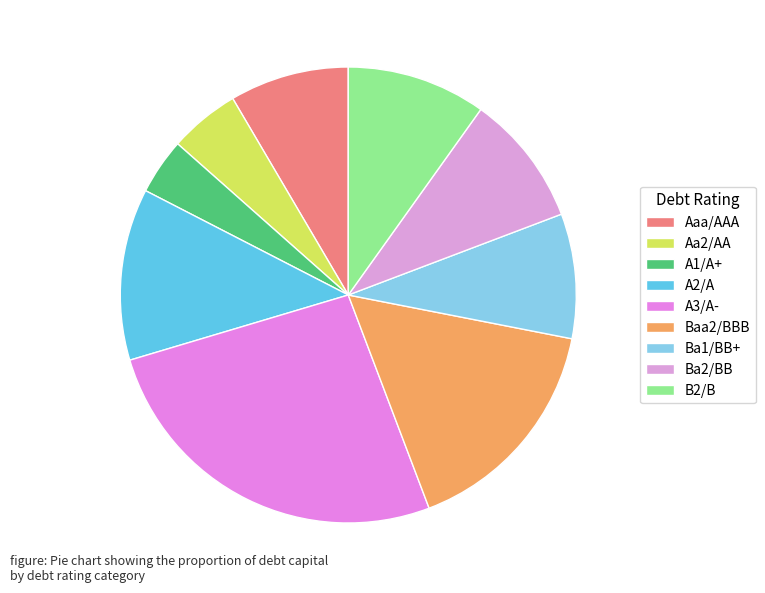

What is the smallest slice in the pie chart?

A1/A+